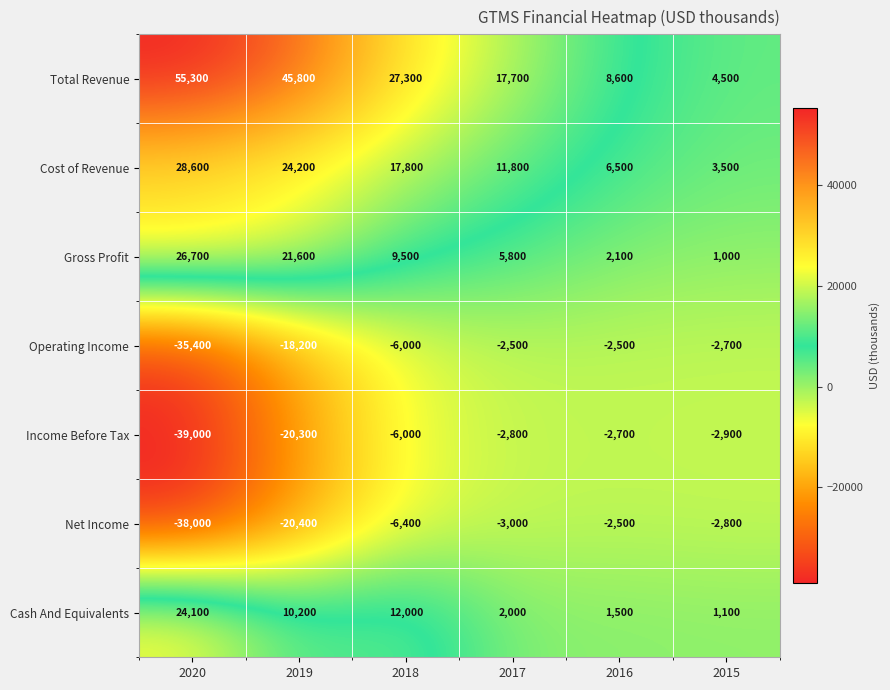

What is the difference between the Gross Profit values at 2015 and 2016?

1100